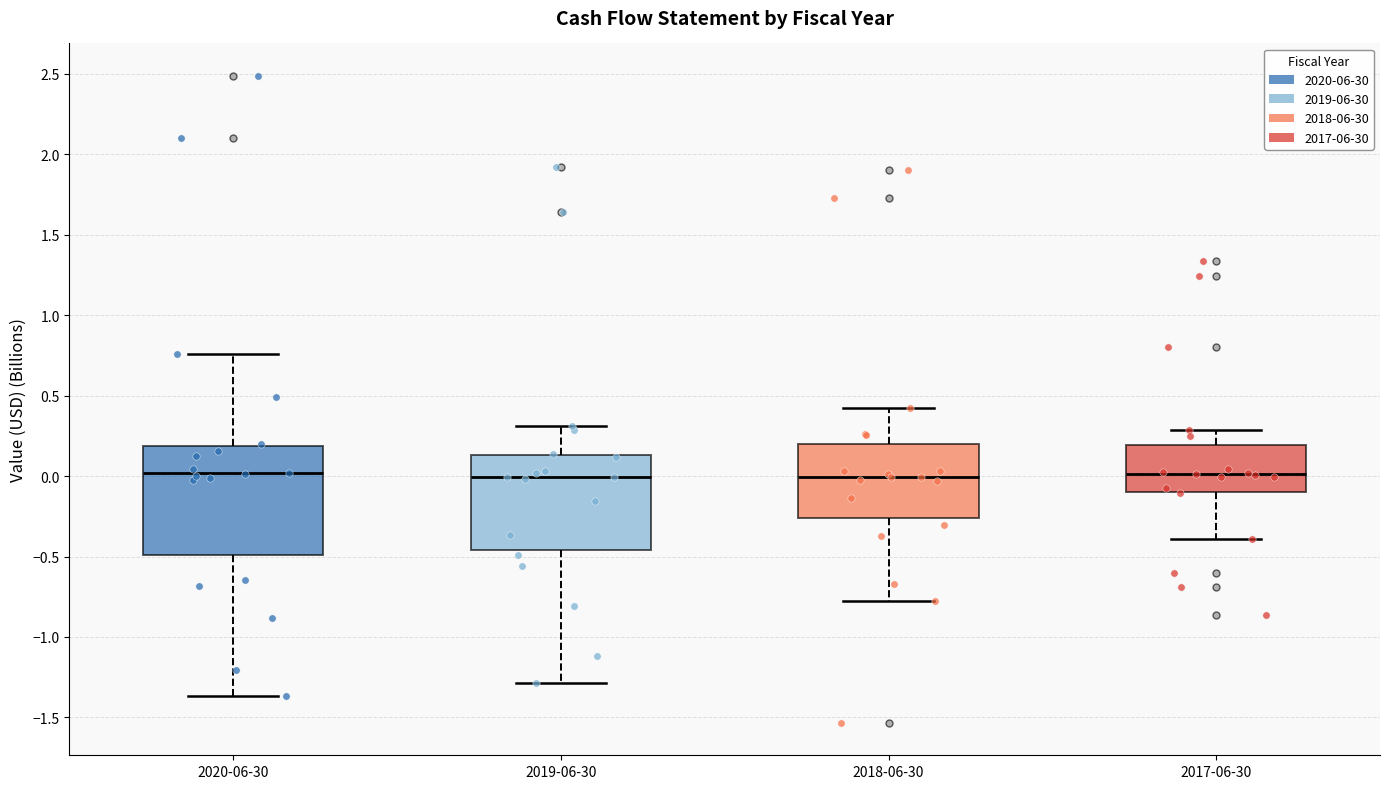

Where does the median line of the box for 2018-06-30 sit on the y-axis? The values are not printed on the chart, so give them approximately, as read against the axis.

0.00